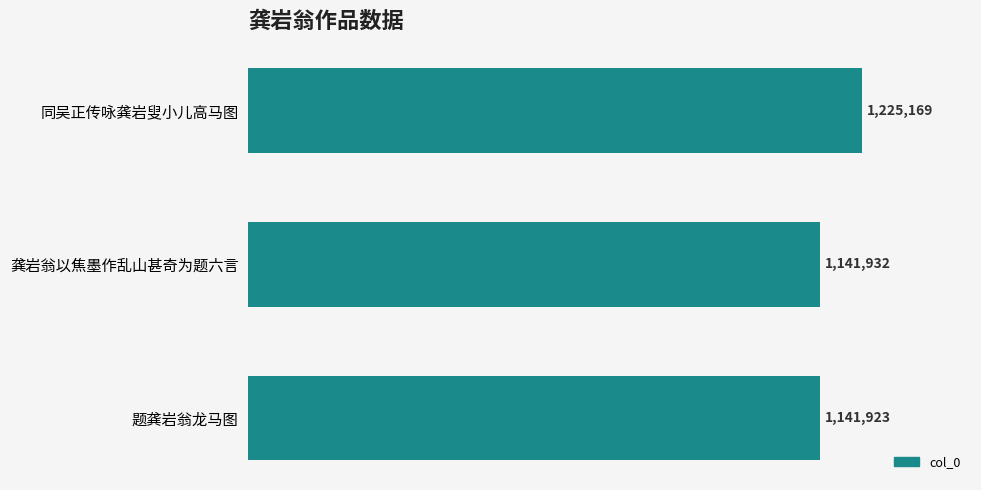

What is the difference between the maximum and second lowest values?

83237